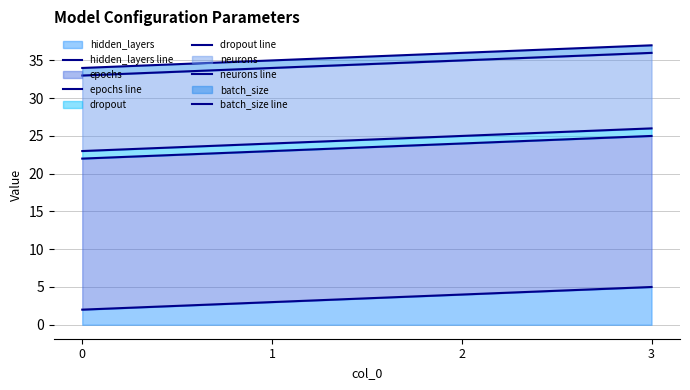

How many series are shown in this chart?

5